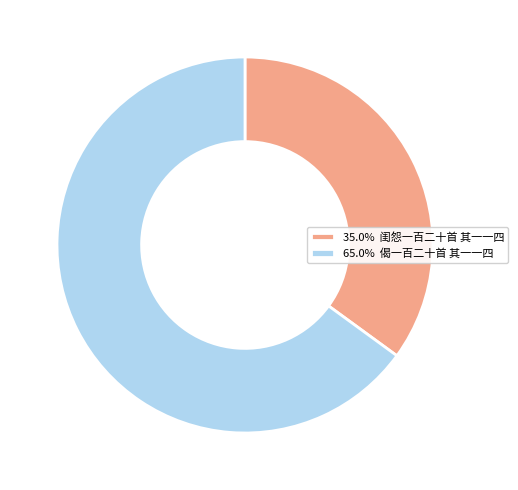

How many slices are in this pie chart?

2